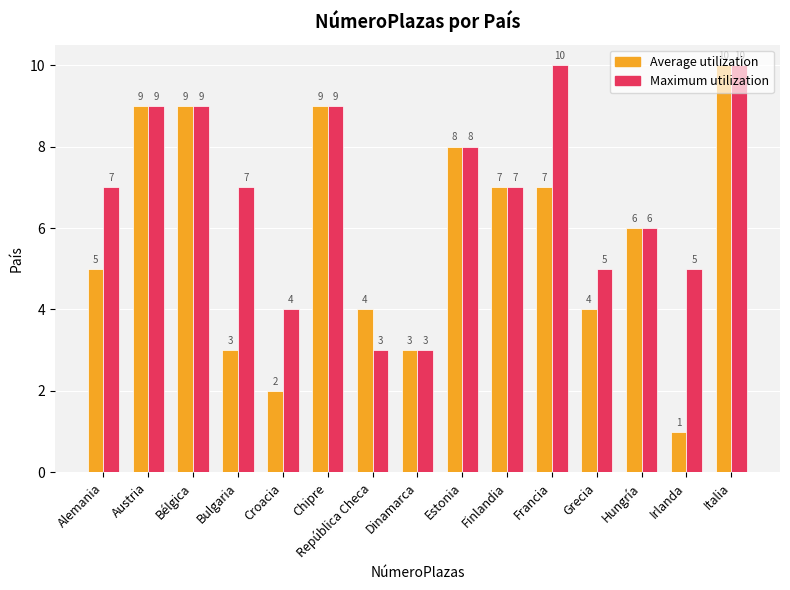

Which series has the largest range (max minus min)?

Average utilization